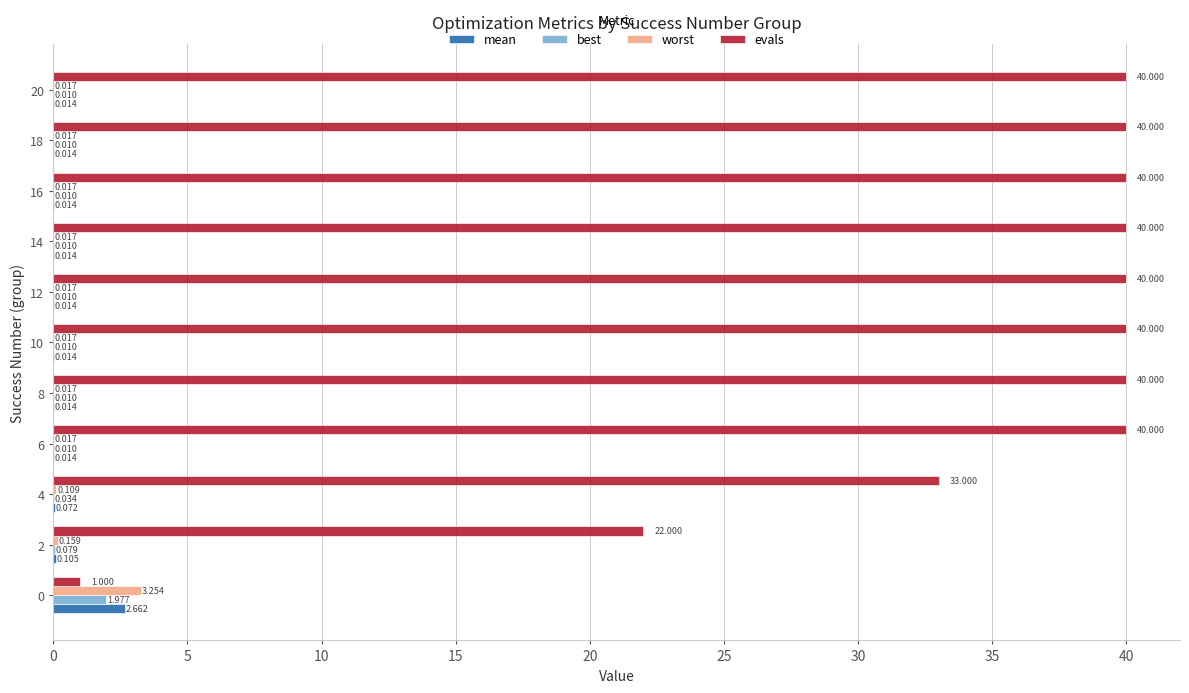

Is the value of worst at 18 greater than the value of evals at 14?

No